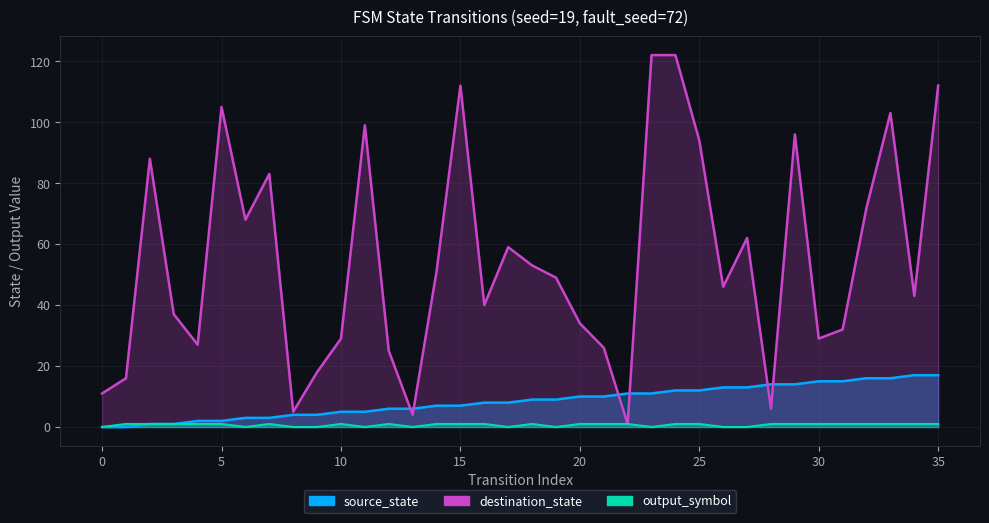

Does the chart display data point markers on the line(s)?

No